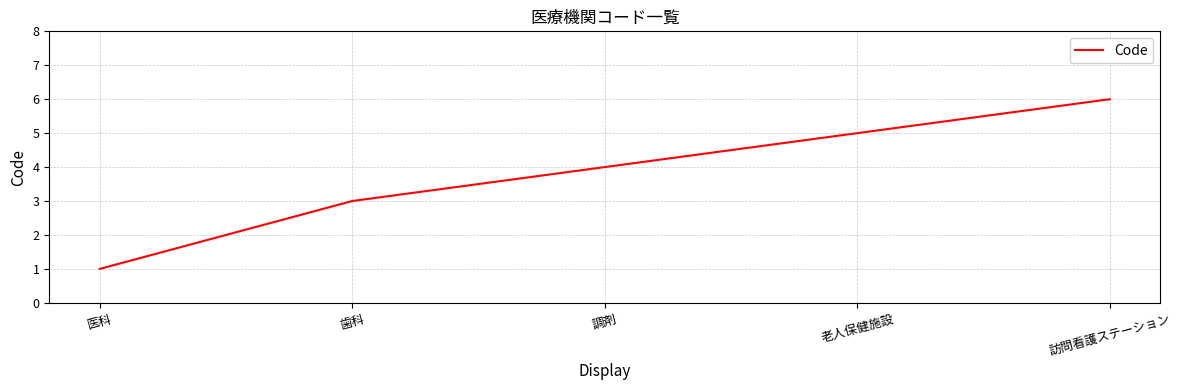

Reading left to right, transcribe all the data shown in this chart.

1	3	4	5	6